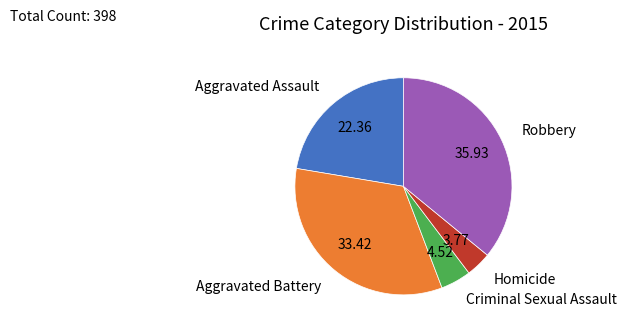

Does Aggravated Assault account for over 50% of the chart?

No